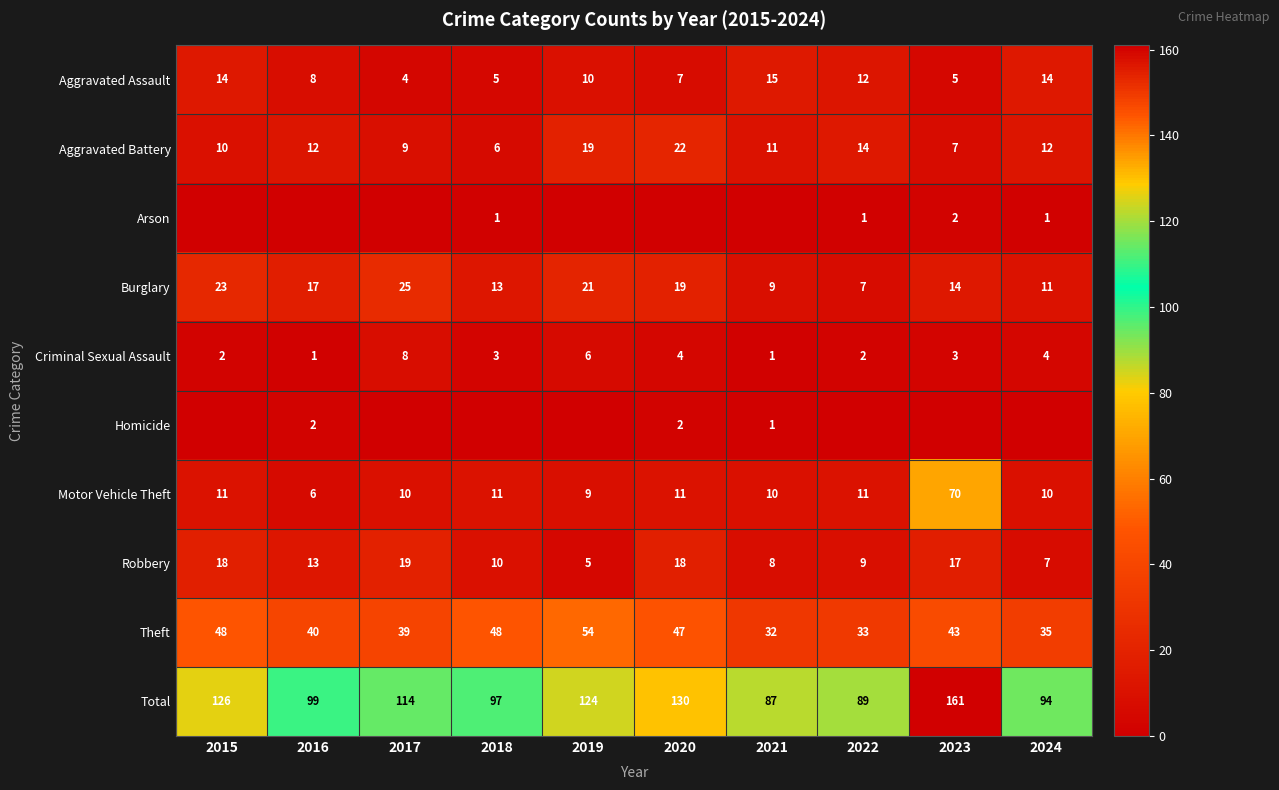

The Robbery series shows 9 at 2022. True or false?

True